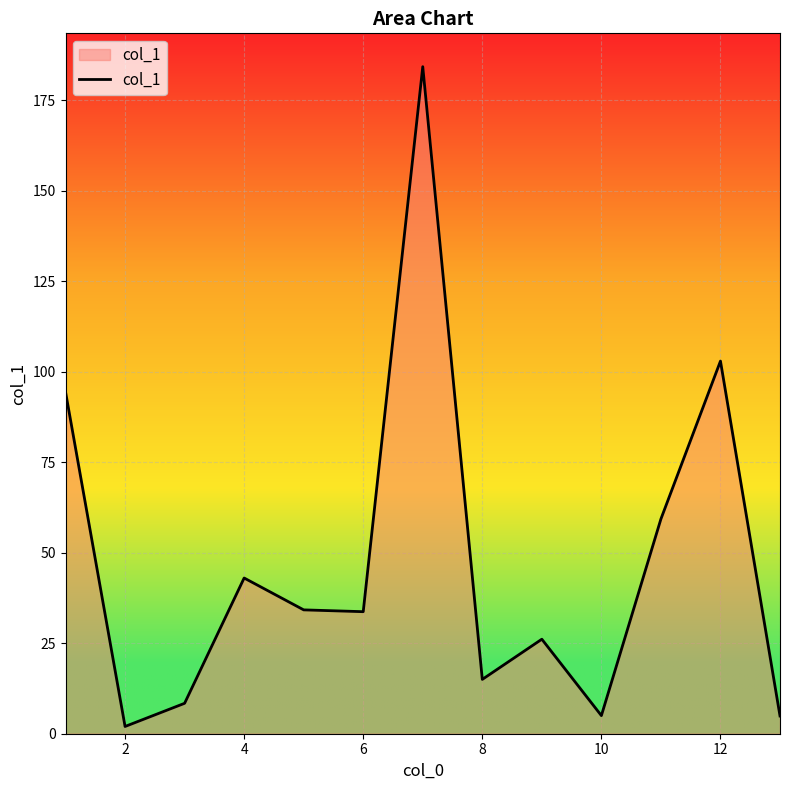

What is the difference between the maximum and minimum values?

182.2